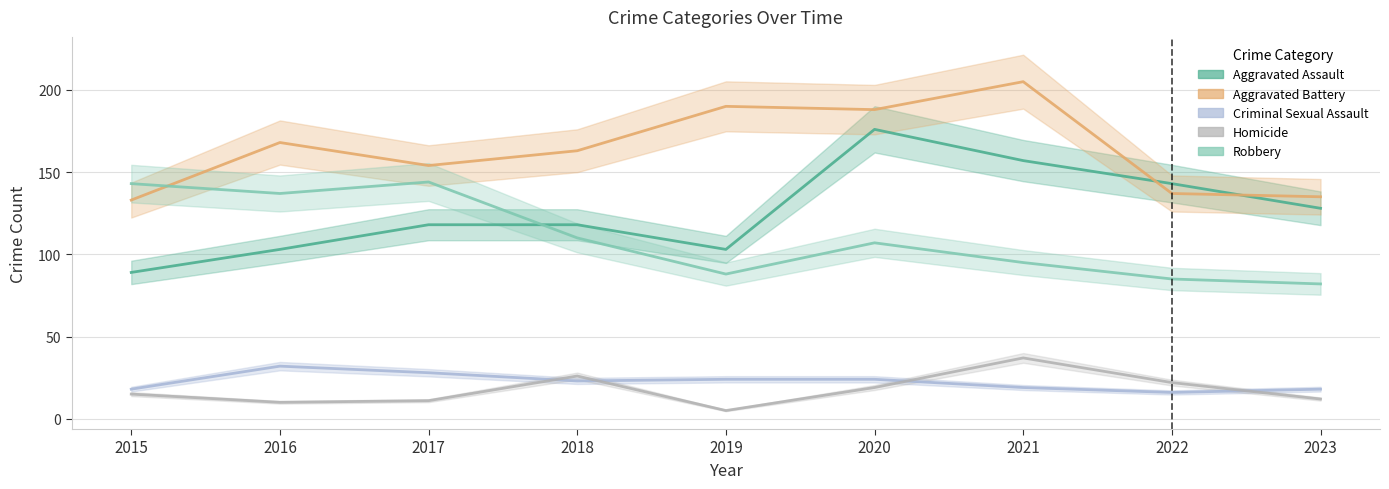

True or false: Aggravated Battery and Homicide intersect in this chart.

False